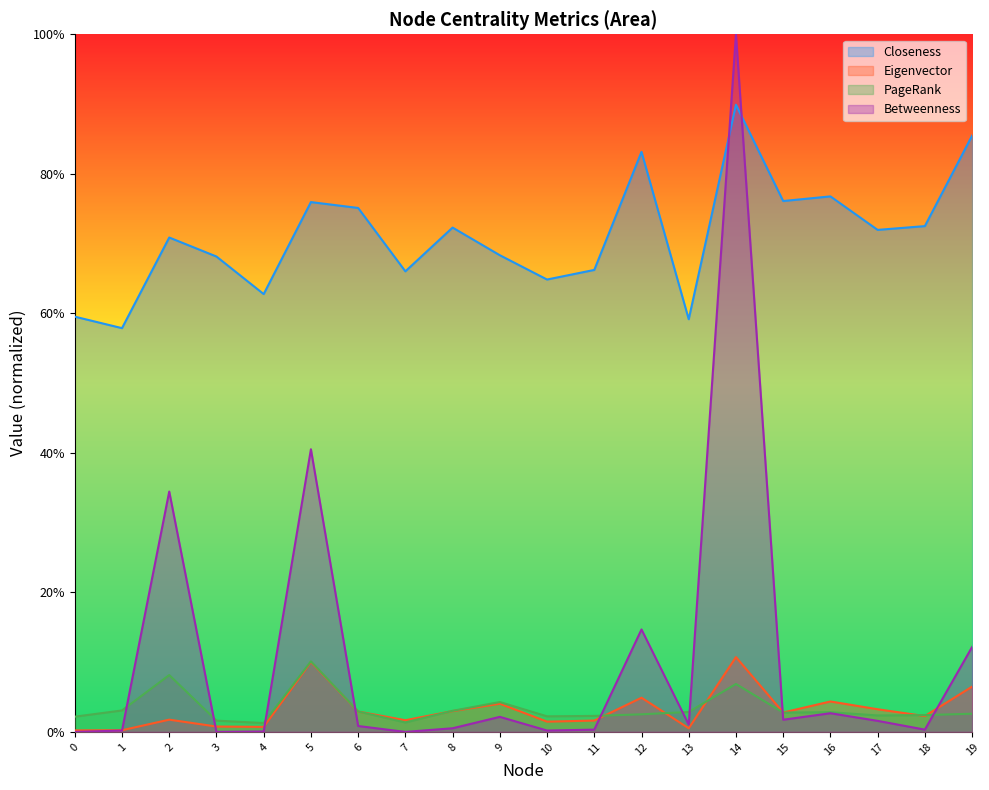

Which has a higher value, 10 or 17?

17